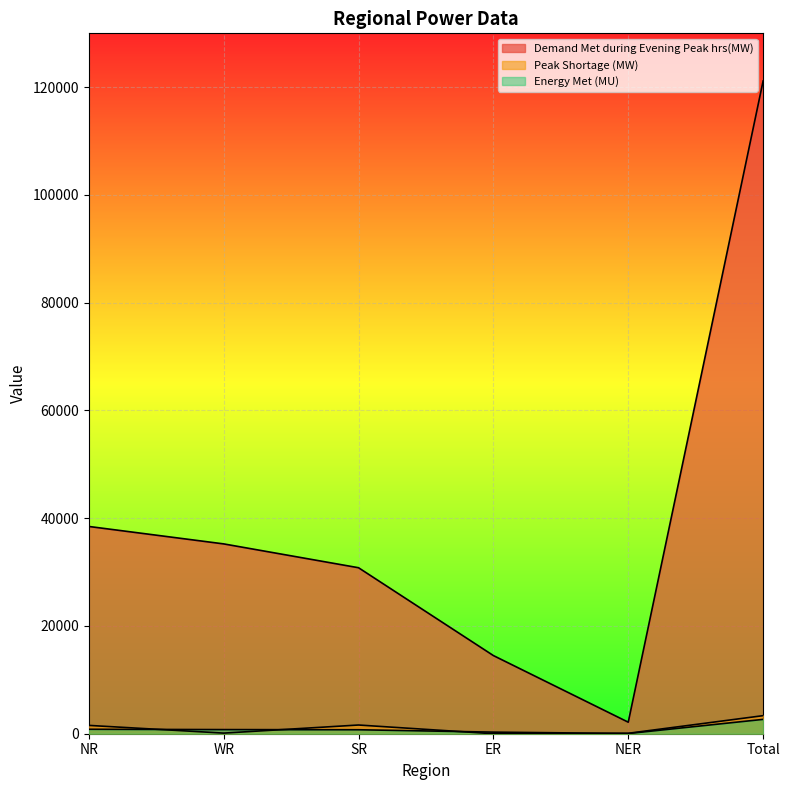

Is it true that Peak Shortage (MW) equals 0 at ER?

True